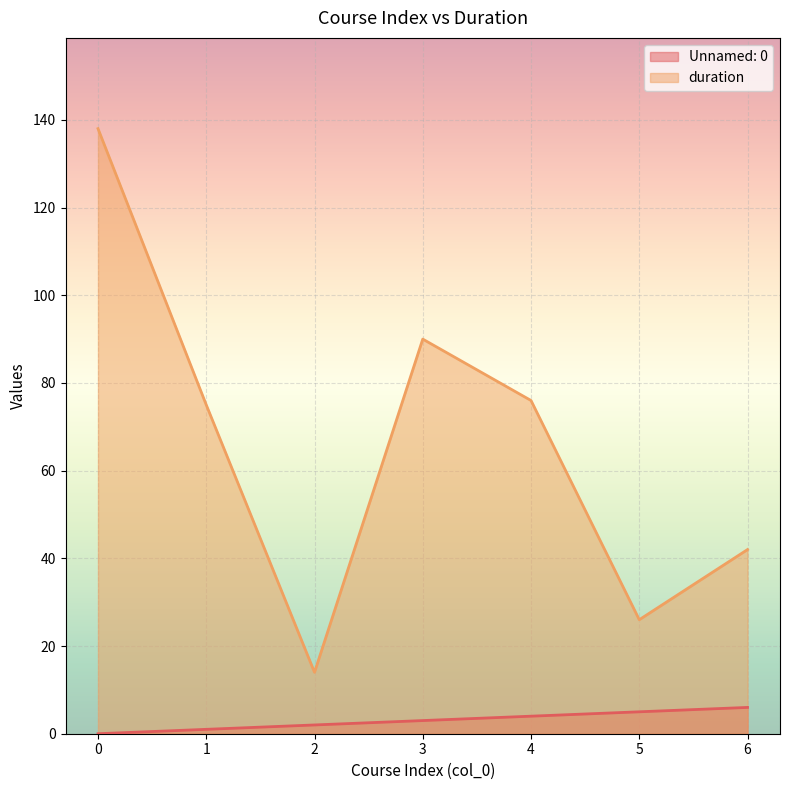

Reading right to left, what are all the values shown in this chart?

Unnamed: 0: 6	5	4	3	2	1	0
duration: 42	26	76	90	14	75	138